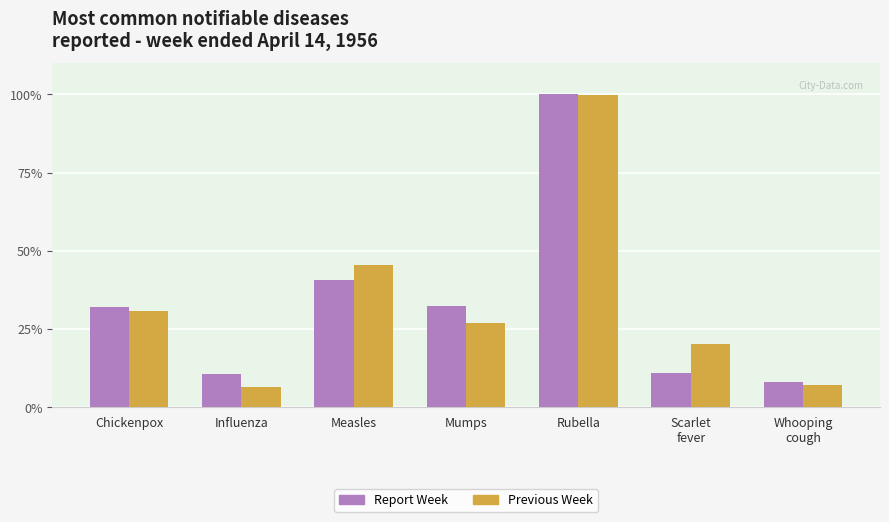

Which category has the highest value in the Previous Week series?

Rubella